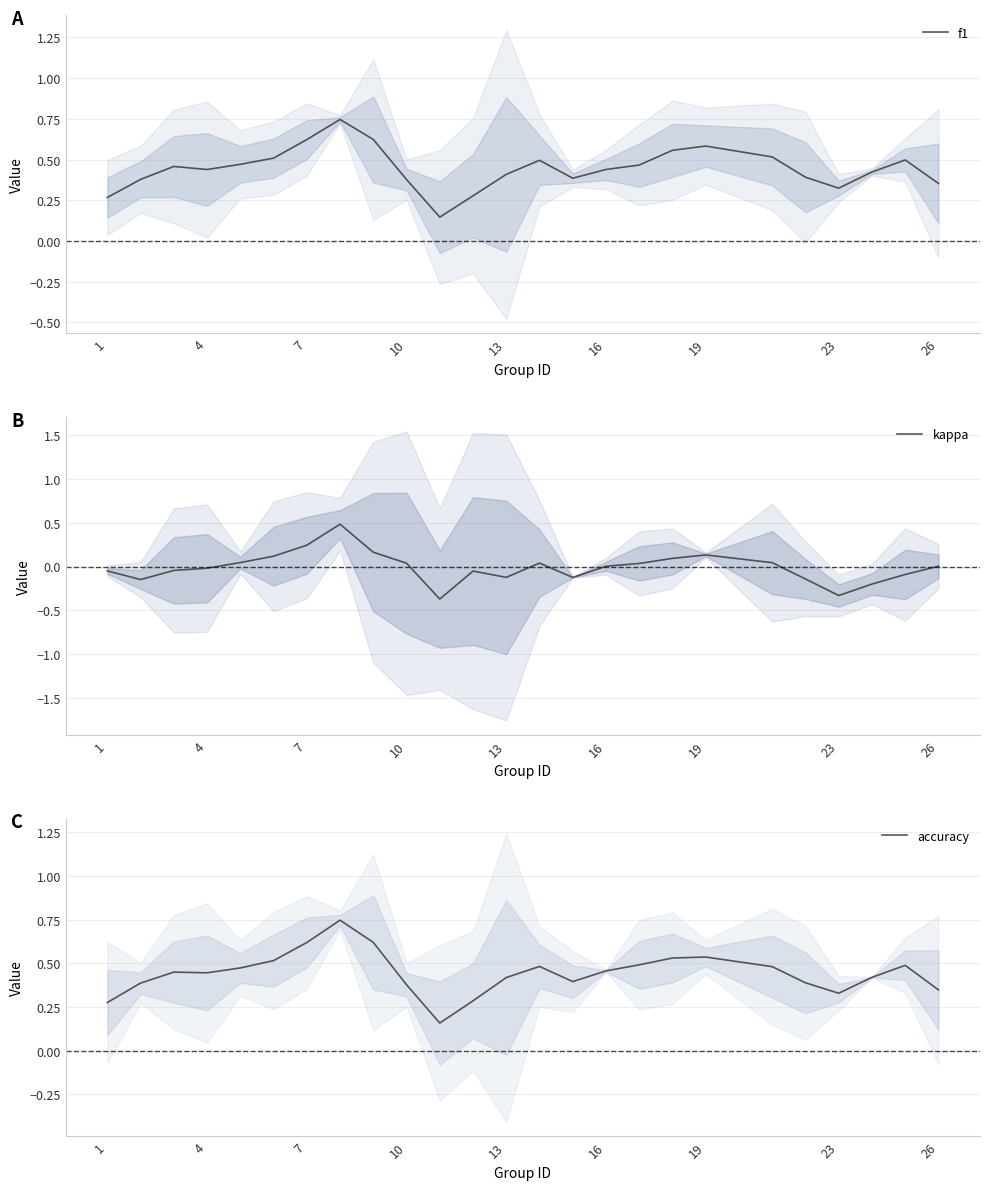

What is the difference between the maximum and minimum values in the accuracy series?

0.6